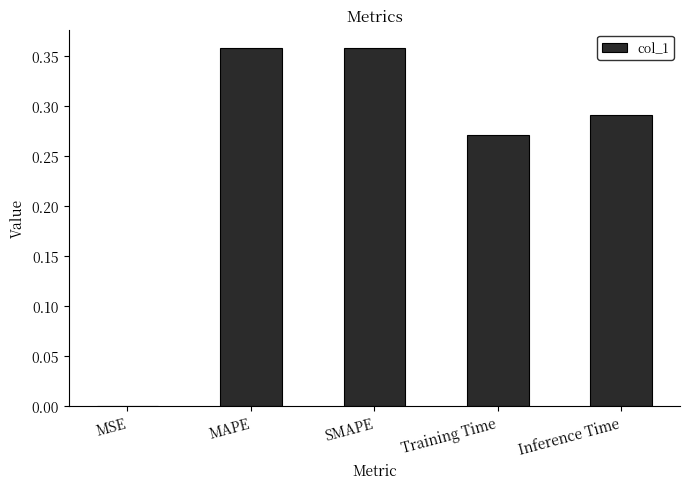

Count the number of data series in this chart.

1